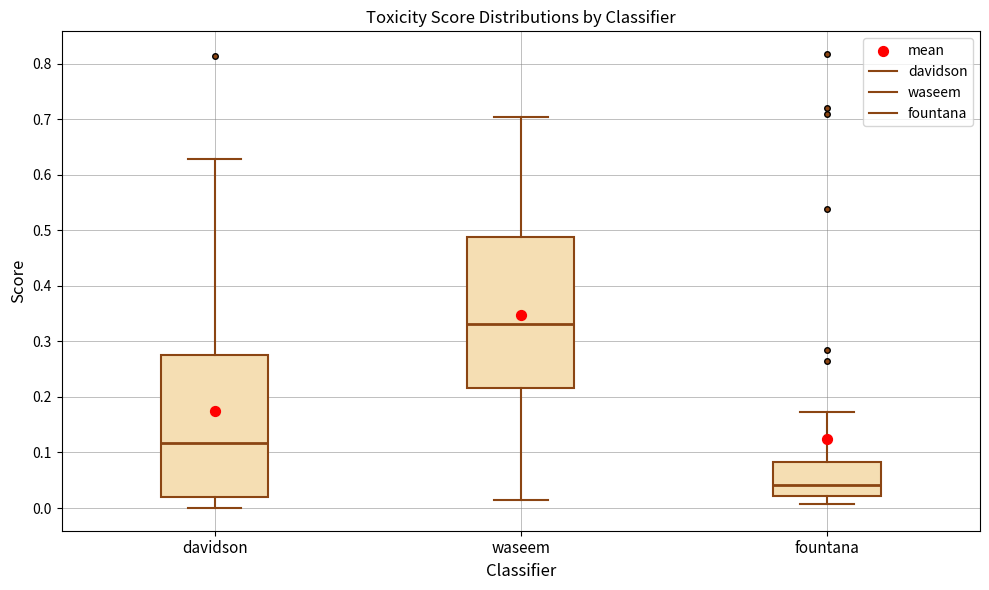

Reading left to right, read every box against the y-axis: the position of its median line, the range the box covers, and the ends of its whiskers. The values are not printed on the chart, so give them approximately, as read against the axis.

davidson: median 0.12, box 0.02 to 0.28, whiskers 0.00 to 0.63
waseem: median 0.33, box 0.22 to 0.49, whiskers 0.01 to 0.70
fountana: median 0.04, box 0.02 to 0.08, whiskers 0.01 to 0.17